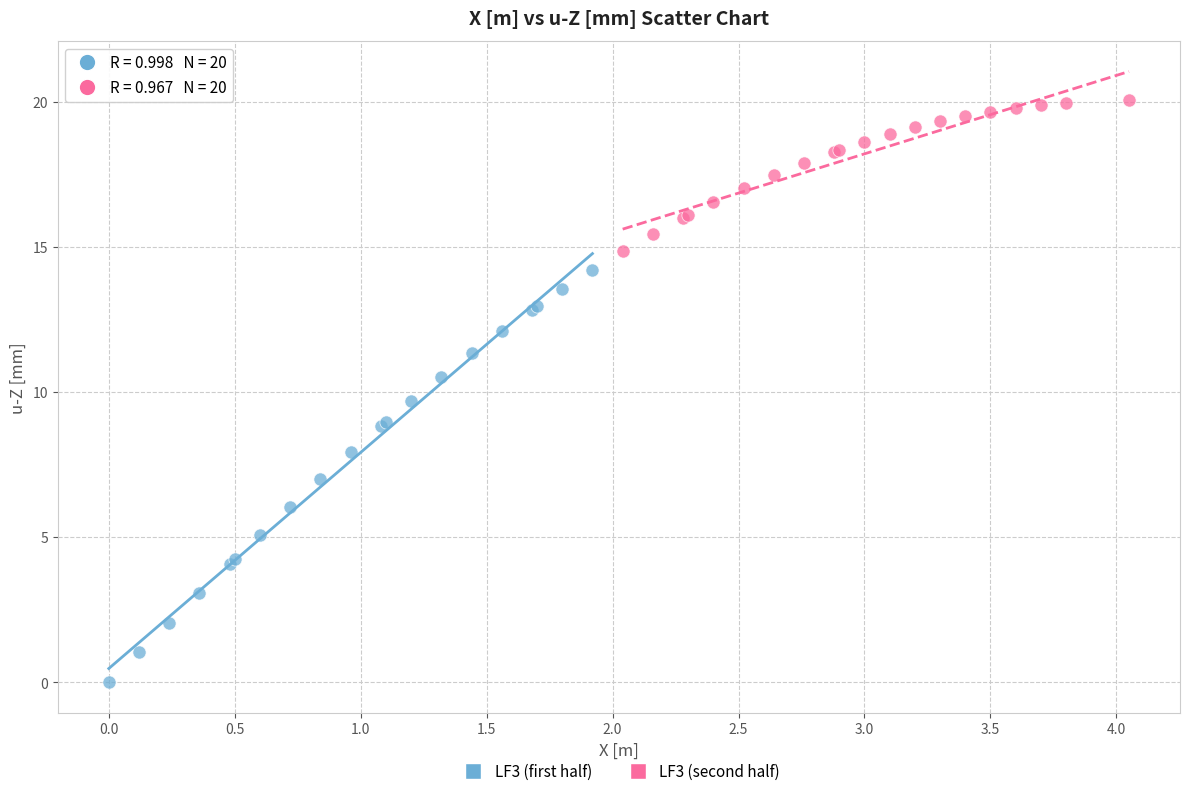

Which series has the largest Y range (max minus min)?

LF3 (first half)